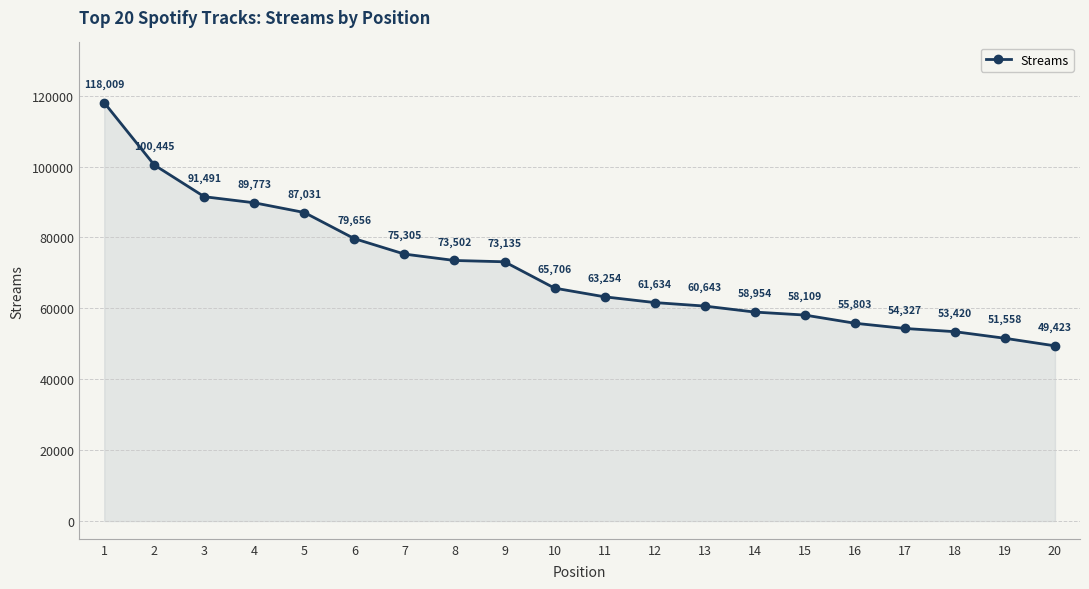

List the labels in order of value, smallest first.

20, 19, 18, 17, 16, 15, 14, 13, 12, 11, 10, 9, 8, 7, 6, 5, 4, 3, 2, 1